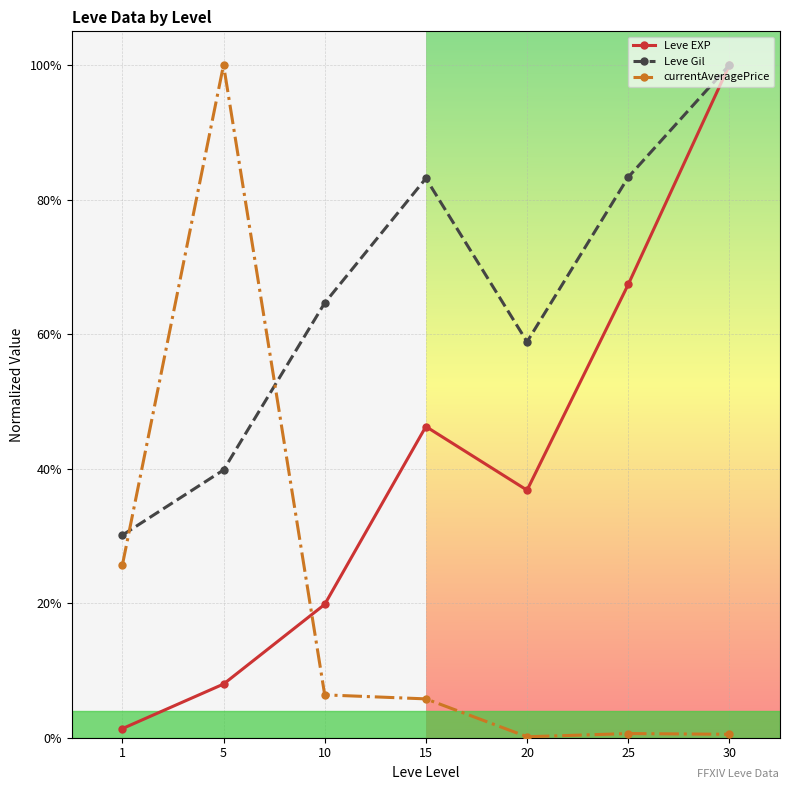

Is the value of currentAveragePrice at 5 greater than the value of Leve EXP at 10?

Yes